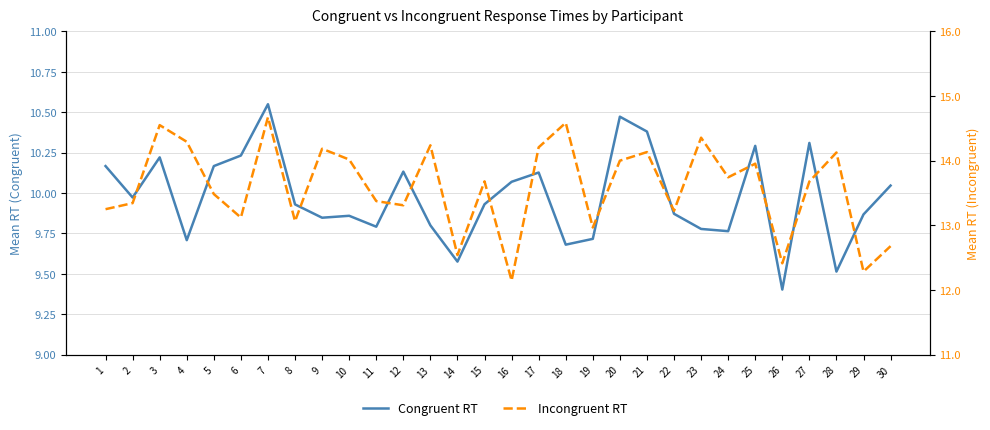

In Congruent RT, how many points are higher than both neighbors (excluding endpoints)?

8